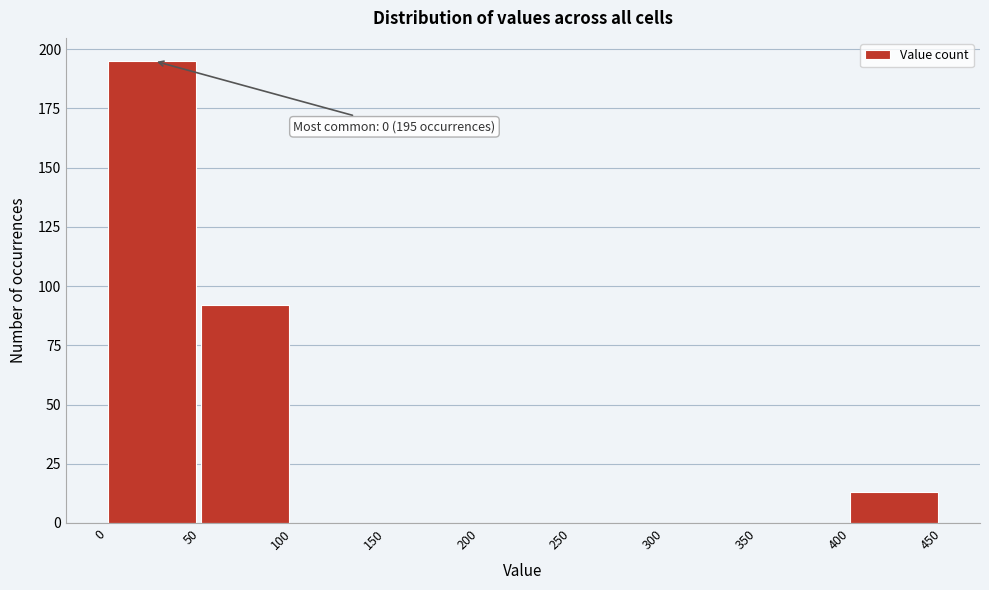

Reading left to right, what are all the values shown in this chart?

0=195	50=92	100=0	150=0	200=0	250=0	300=0	350=0	400=13